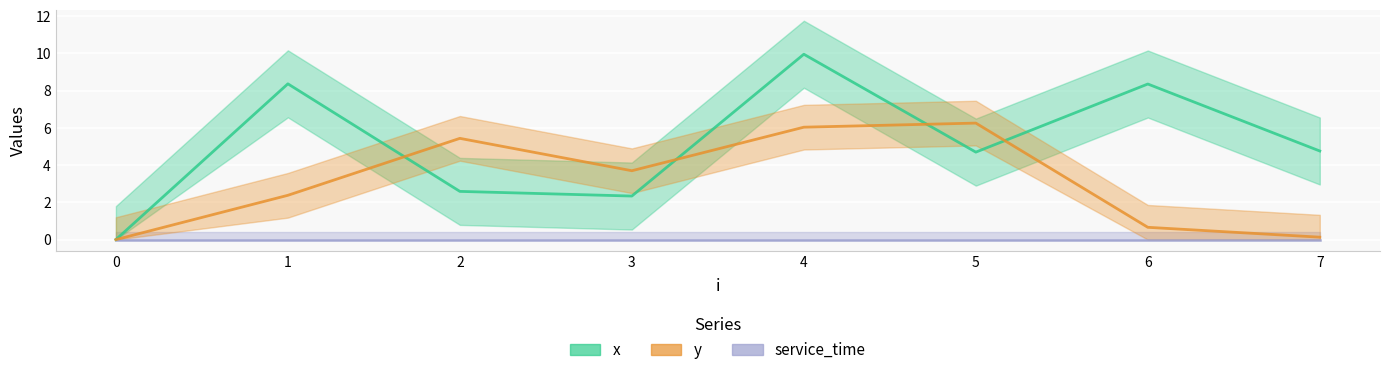

What is the difference between the maximum and second lowest values in the y series?

6.1